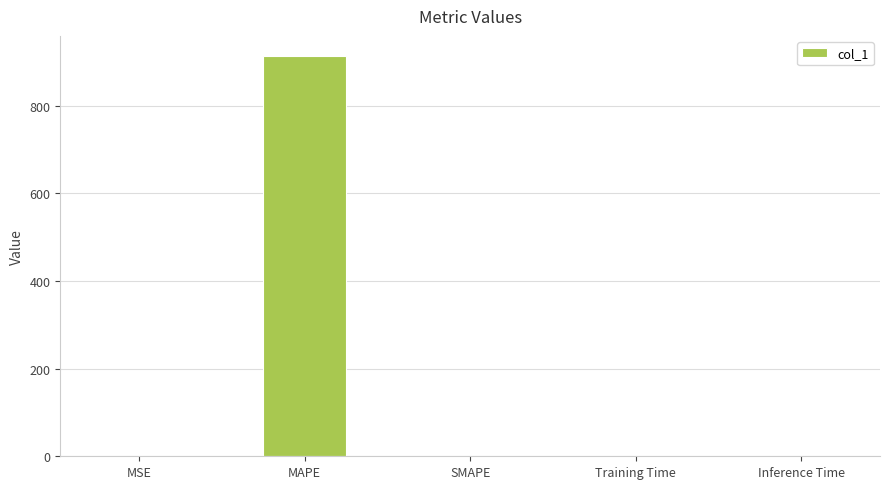

What is the greatest value displayed?

913.4